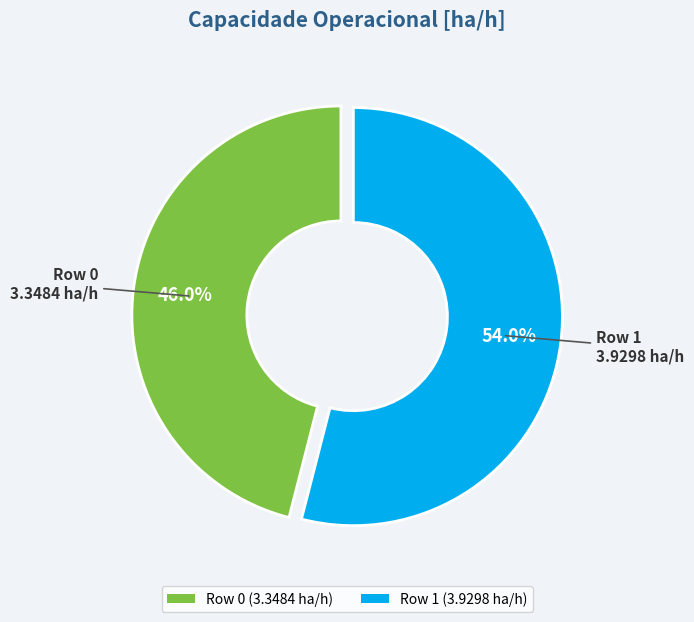

To the nearest percent, what is the combined percentage of Row 0 and Row 1?

100%